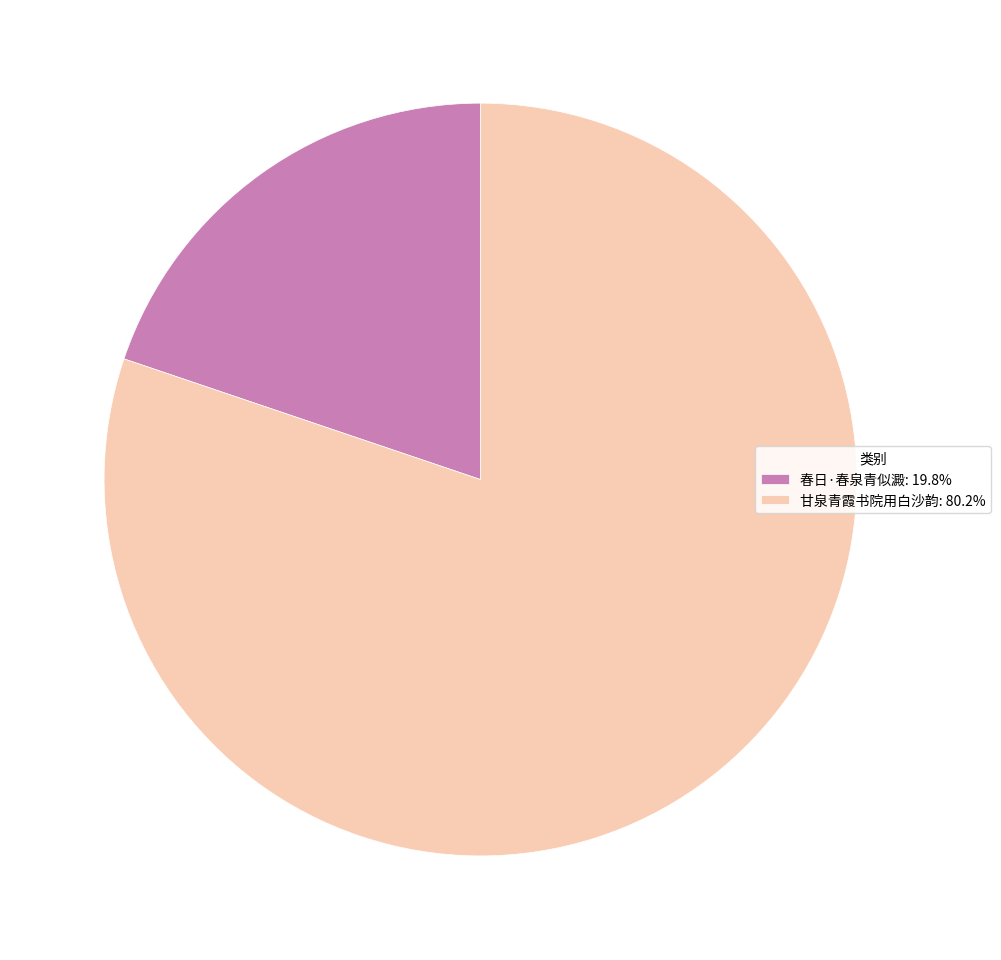

How many slices are in this pie chart?

2